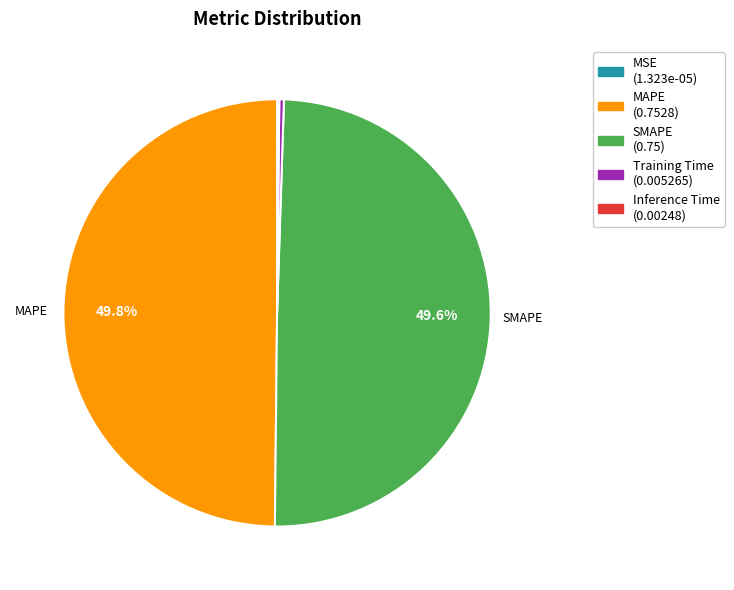

Is Training Time the majority of the pie?

No